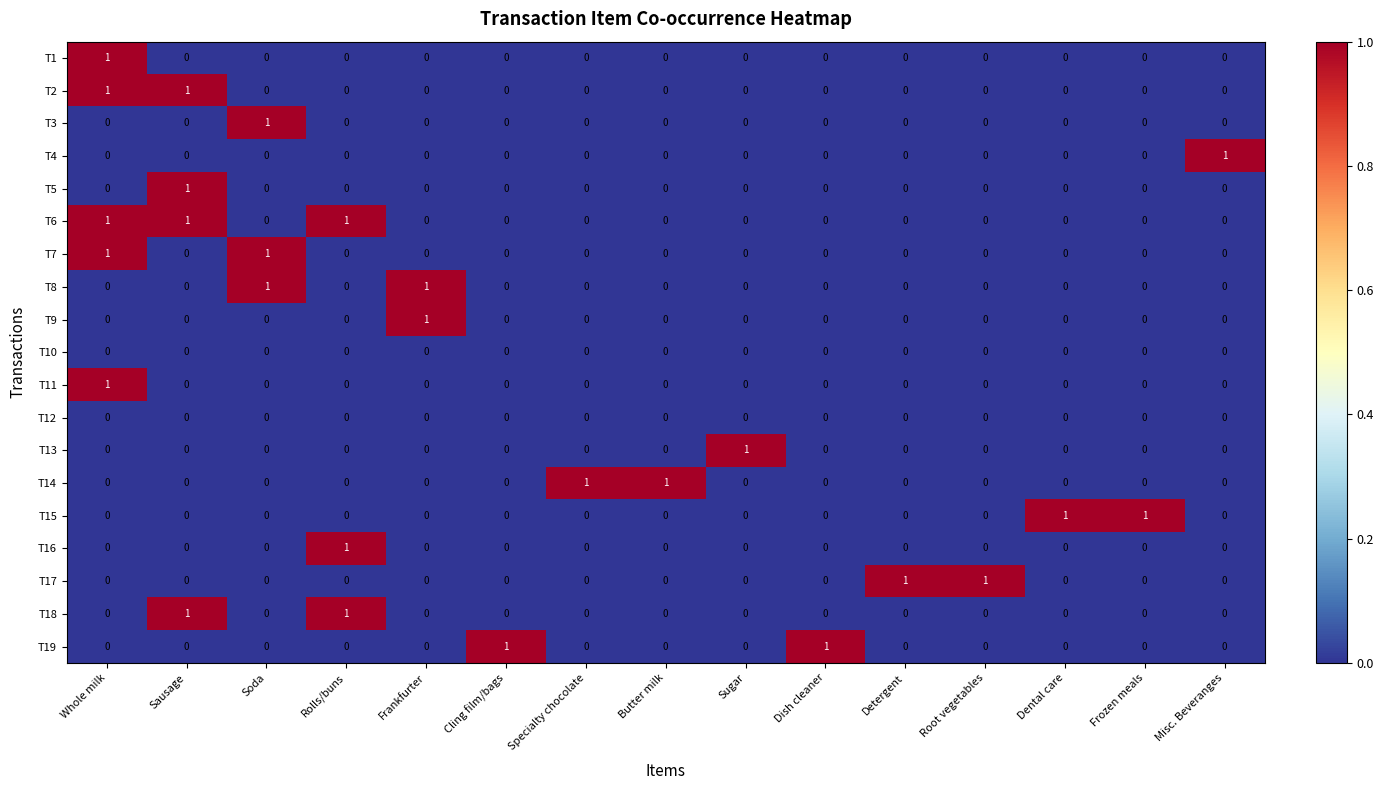

The value of T19 at Sausage is 0. True or false?

True